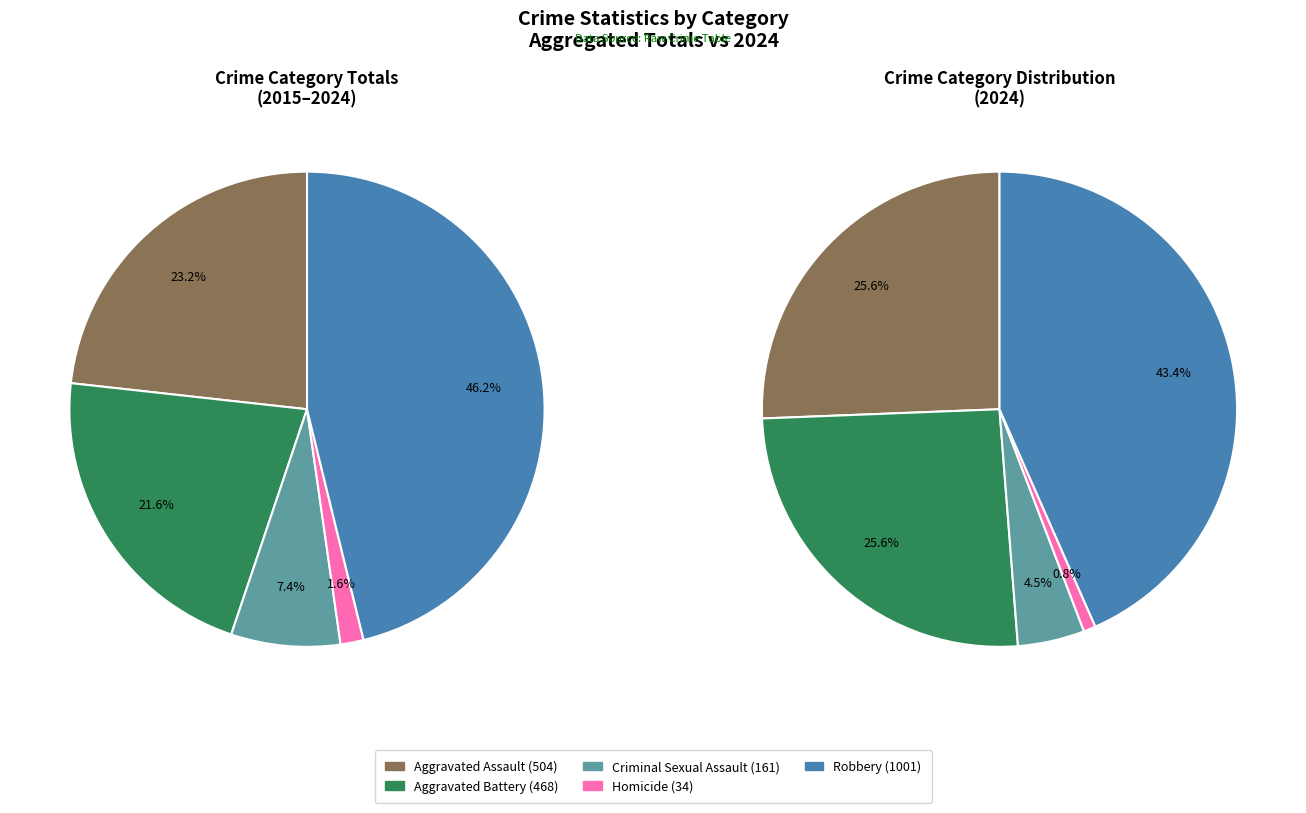

To the nearest percent, what is the difference between the 2 and 3 slice percentages?

2%